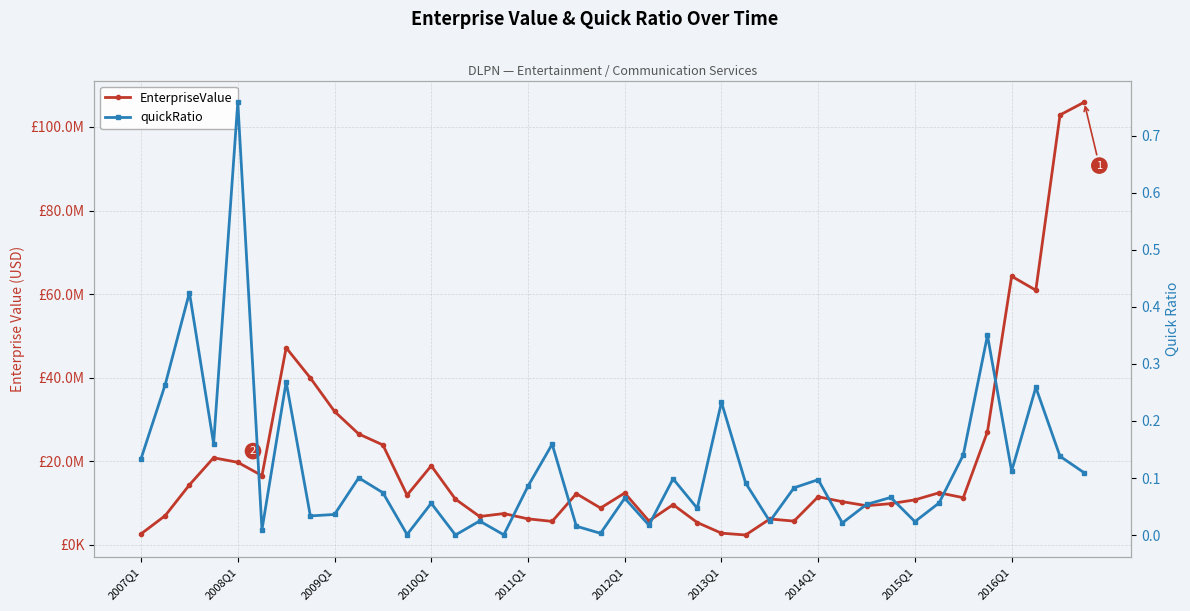

True or false: EnterpriseValue and quickRatio cross at least once.

False